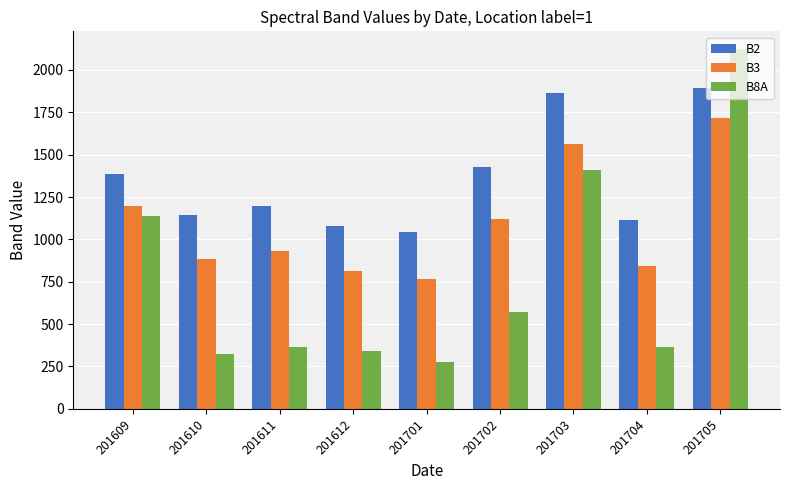

What is the difference between the B3 values at 201610 and 201612?

71